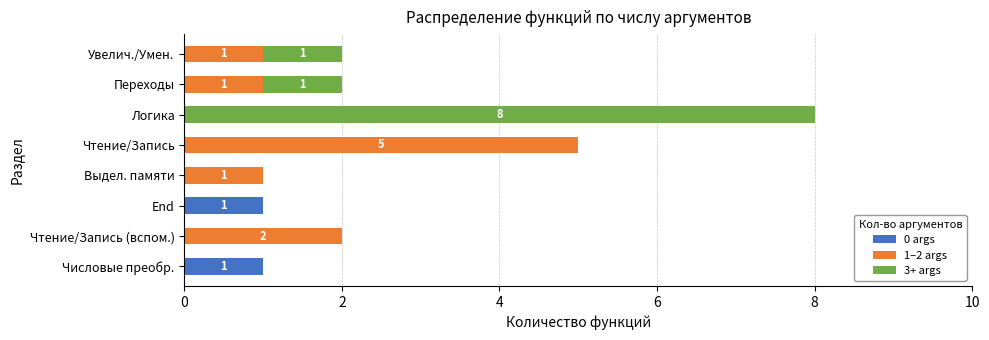

At which category is the sum across all series the highest?

Логика